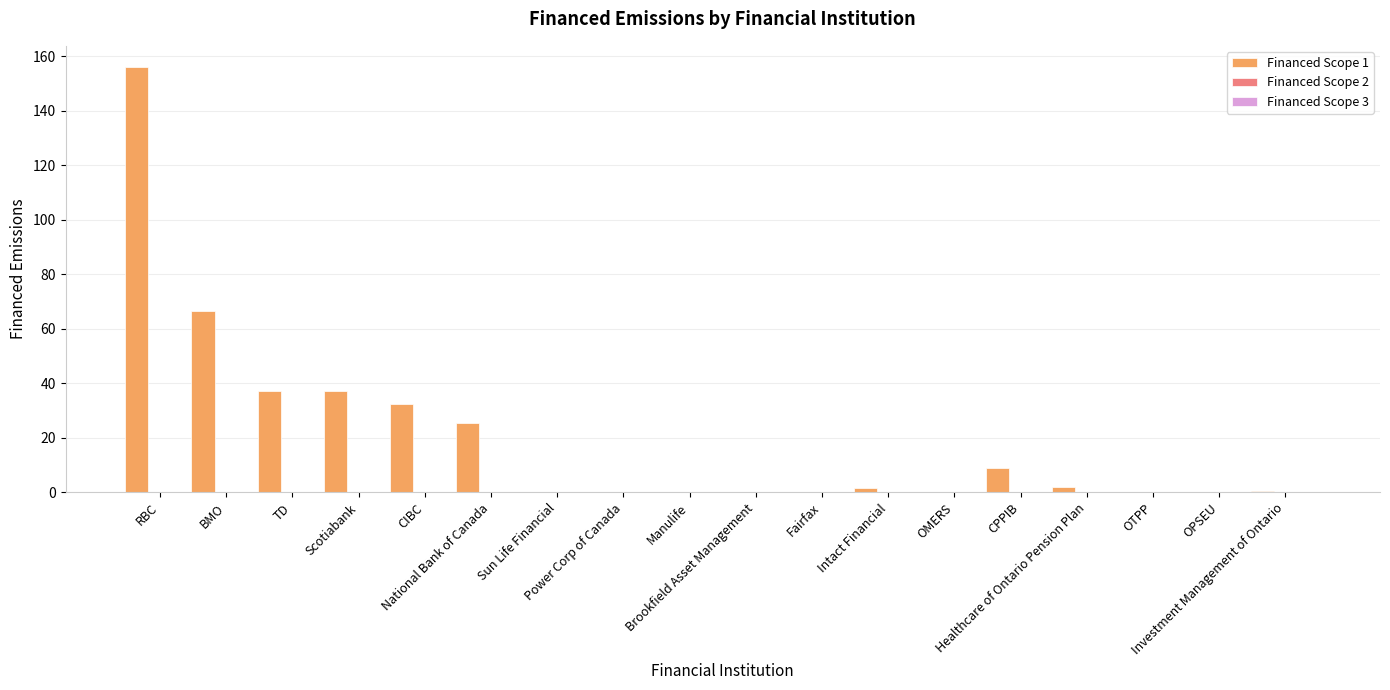

What is the greatest value displayed?

155.9